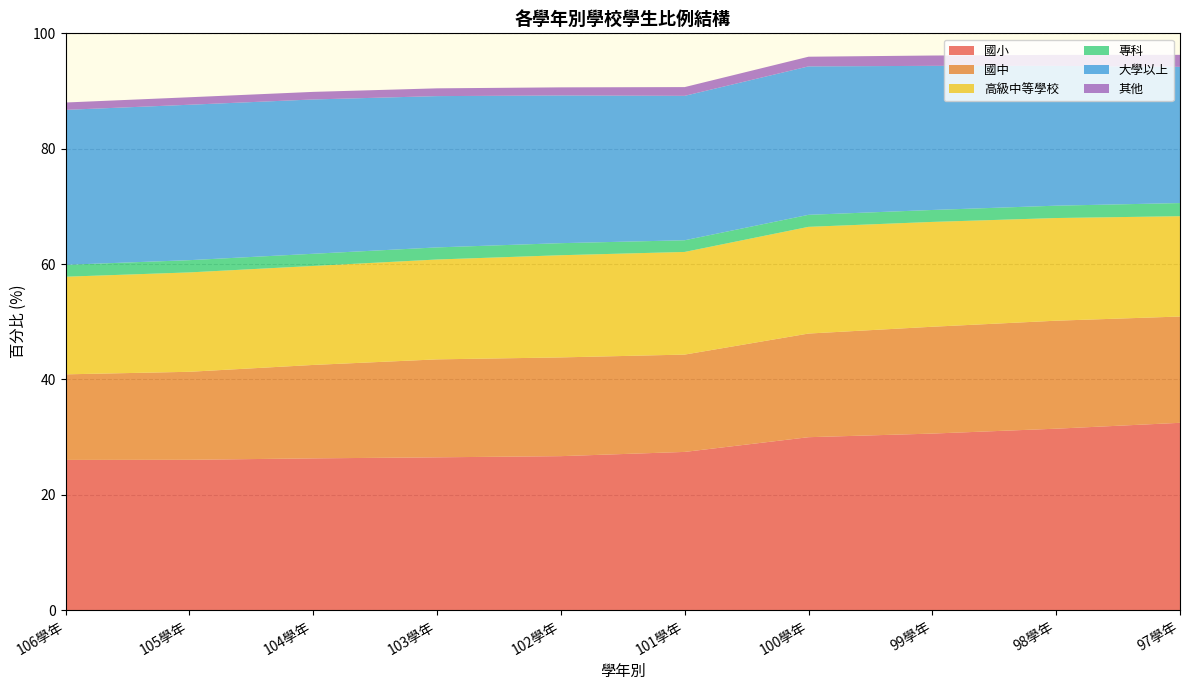

Reading left to right, extract all data points from this chart.

國小: 106學年=26.0	105學年=26.1	104學年=26.3	103學年=26.5	102學年=26.7	101學年=27.4	100學年=30.0	99學年=30.6	98學年=31.5	97學年=32.5
國中: 106學年=14.8	105學年=15.3	104學年=16.2	103學年=17.0	102學年=17.1	101學年=16.9	100學年=18.0	99學年=18.5	98學年=18.7	97學年=18.4
高級中等學校: 106學年=16.9	105學年=17.2	104學年=17.2	103學年=17.3	102學年=17.7	101學年=17.8	100學年=18.5	99學年=18.2	98學年=17.8	97學年=17.4
專科: 106學年=2.1	105學年=2.1	104學年=2.1	103學年=2.1	102學年=2.1	101學年=2.0	100學年=2.1	99學年=2.1	98學年=2.1	97學年=2.3
大學以上: 106學年=26.9	105學年=26.9	104學年=26.8	103學年=26.2	102學年=25.6	101學年=25.0	100學年=25.7	99學年=25.0	98學年=24.2	97學年=23.6
其他: 106學年=1.3	105學年=1.3	104學年=1.3	103學年=1.3	102學年=1.4	101學年=1.5	100學年=1.7	99學年=1.8	98學年=1.9	97學年=2.1